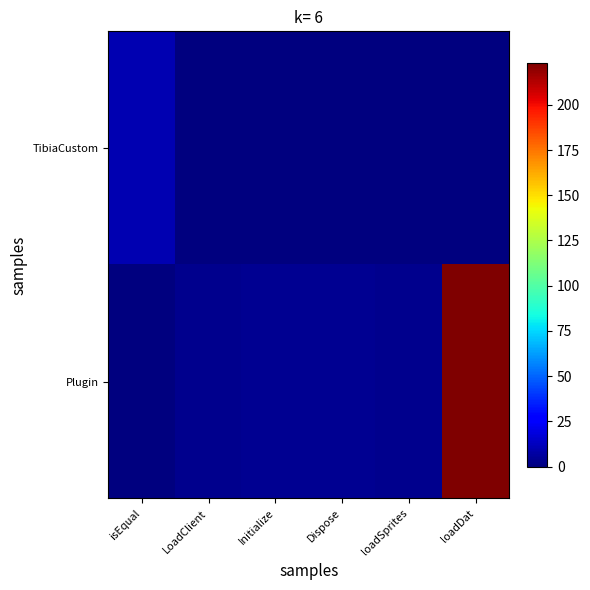

Which series has the largest total across all categories?

Plugin